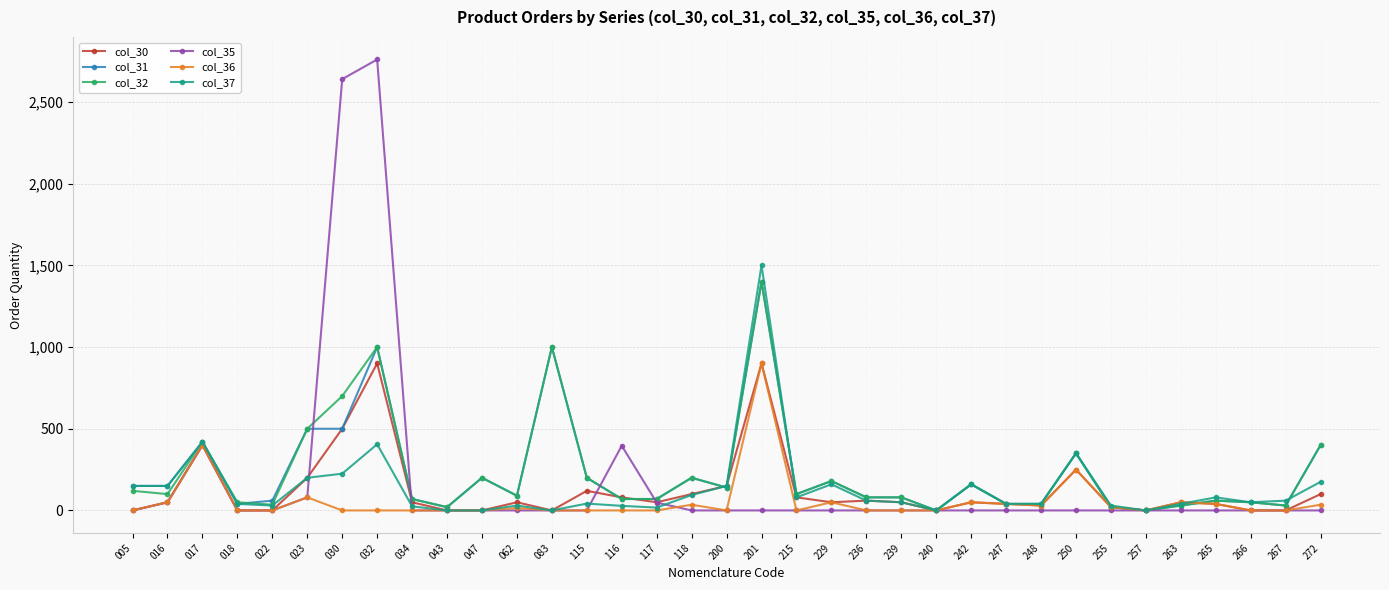

The col_35 series shows 396.0 at 116. True or false?

True